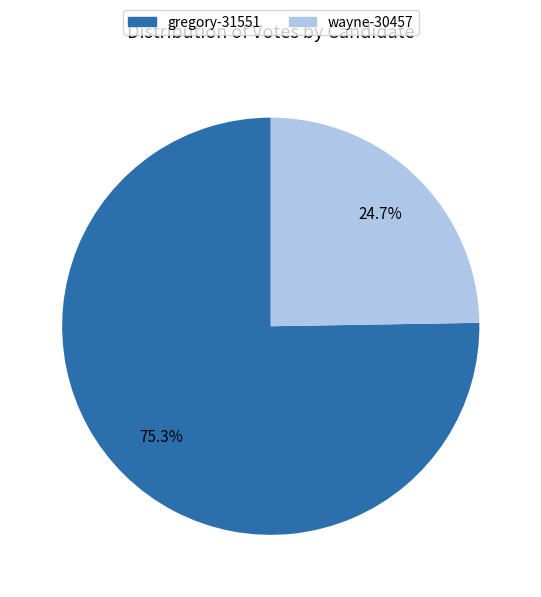

To the nearest percent, what is the combined percentage of gregory-31551 and wayne-30457?

100%